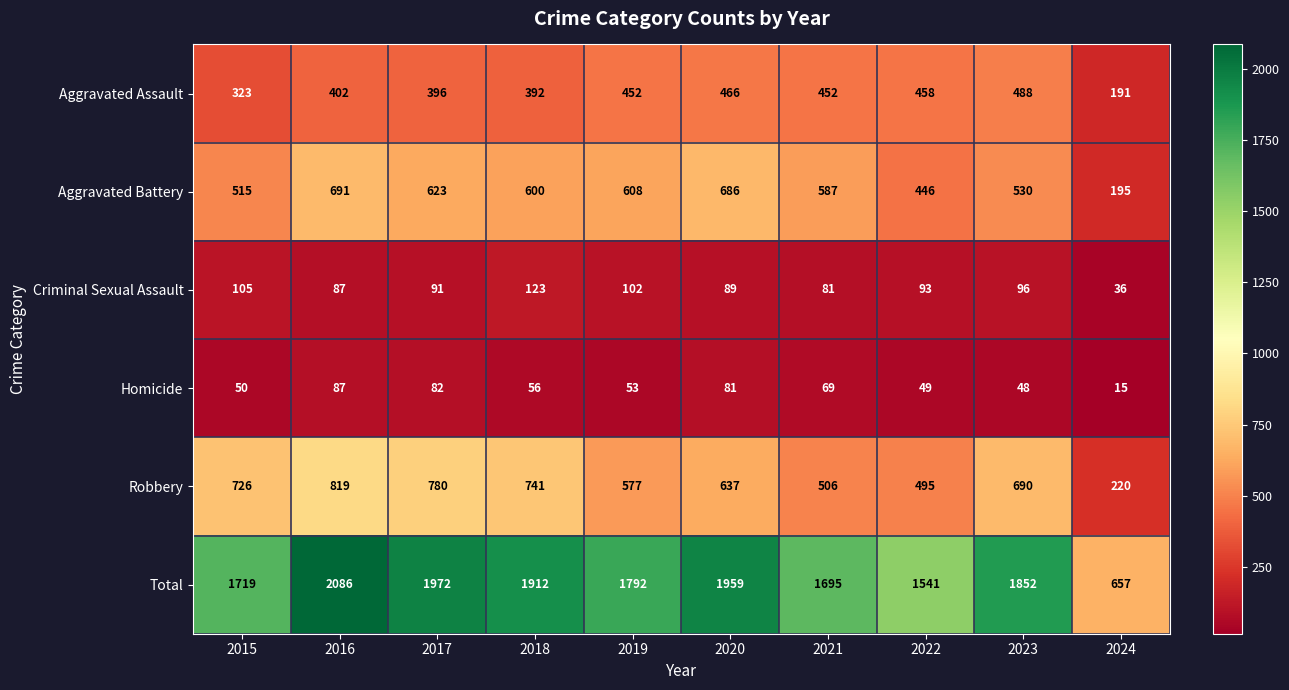

At how many categories does at least one series exceed 1095?

9